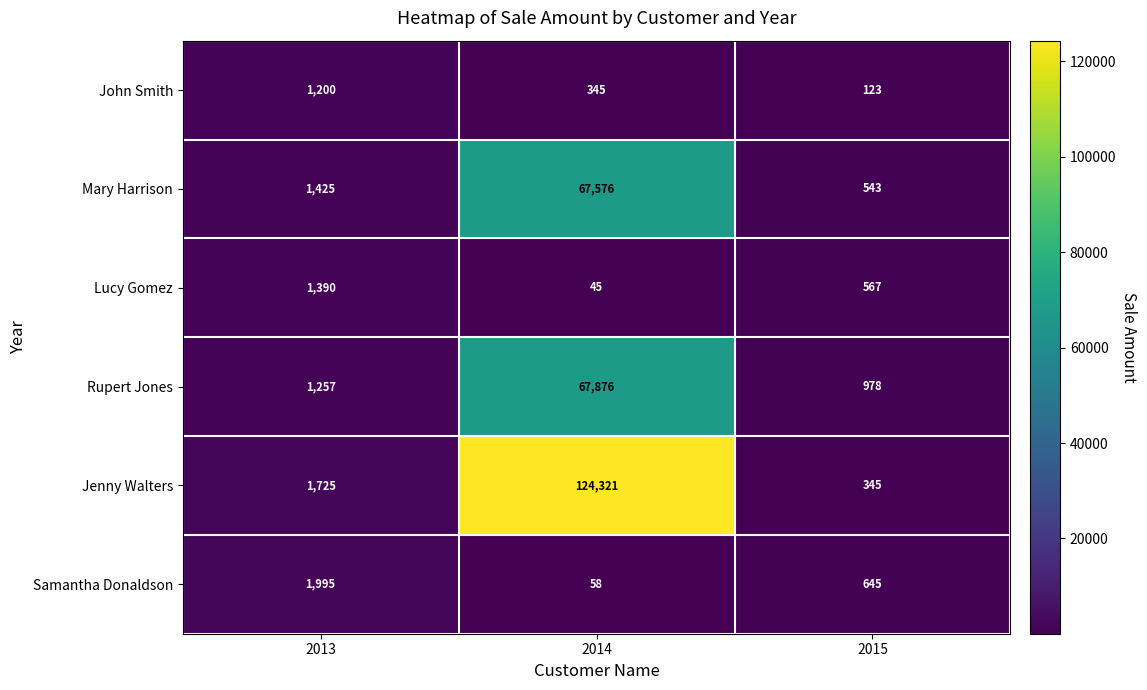

What is the difference between the maximum and minimum values in the Mary Harrison series?

67033